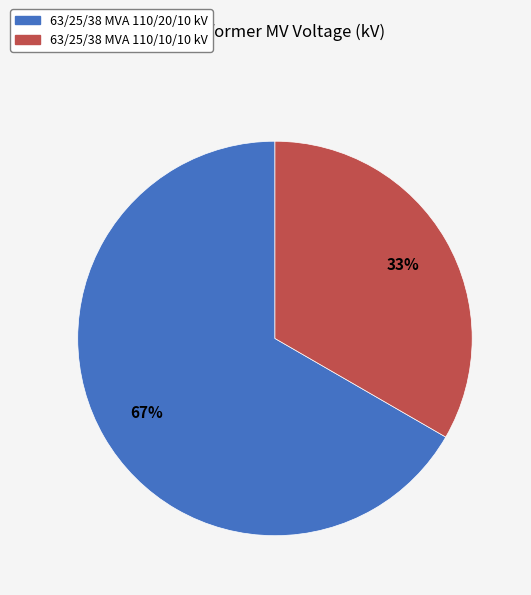

To the nearest percent, what portion does 63/25/38 MVA 110/10/10 kV represent?

33%